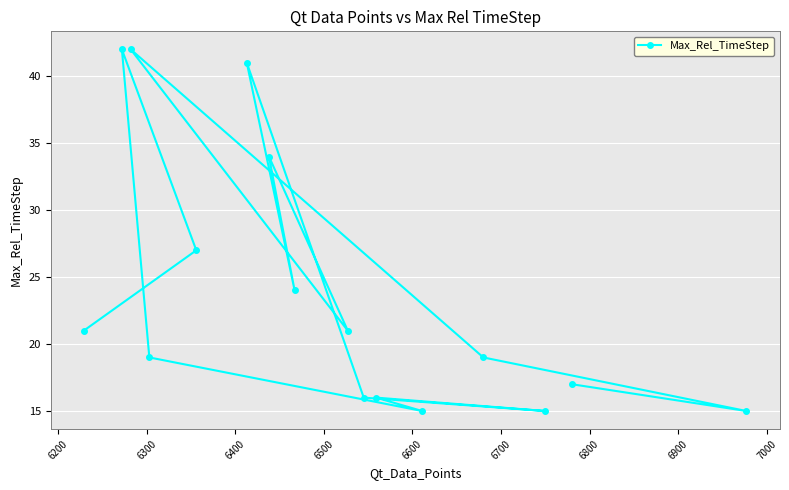

What is the smallest value displayed?

15